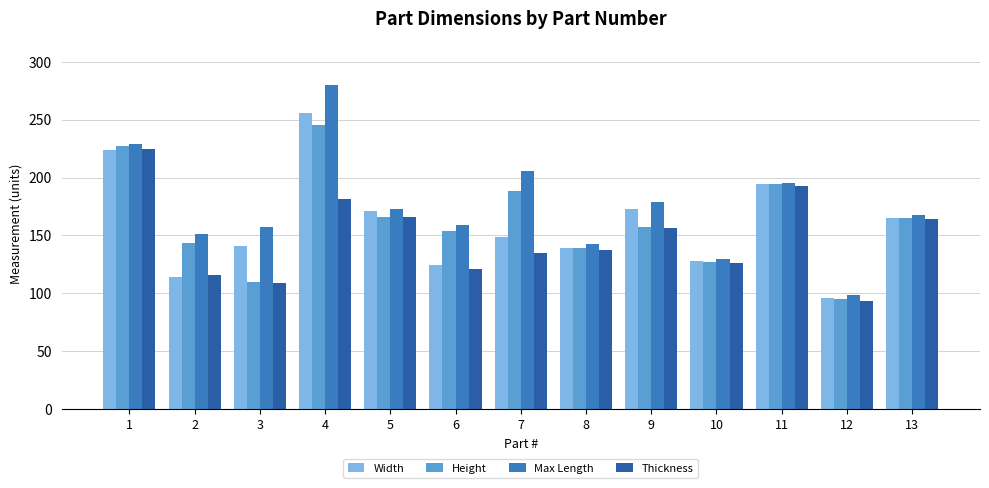

What is the difference between the maximum and minimum values in the Max Length series?

181.6